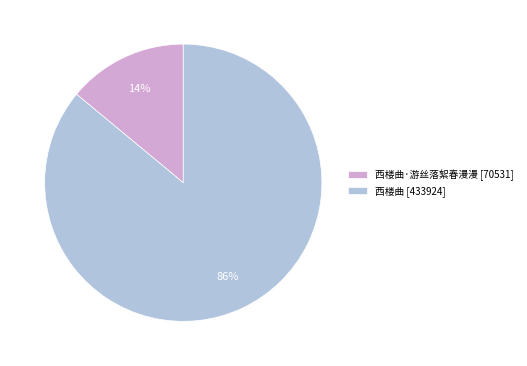

What percentage is the 西楼曲 [433924] slice, to the nearest percent?

86%